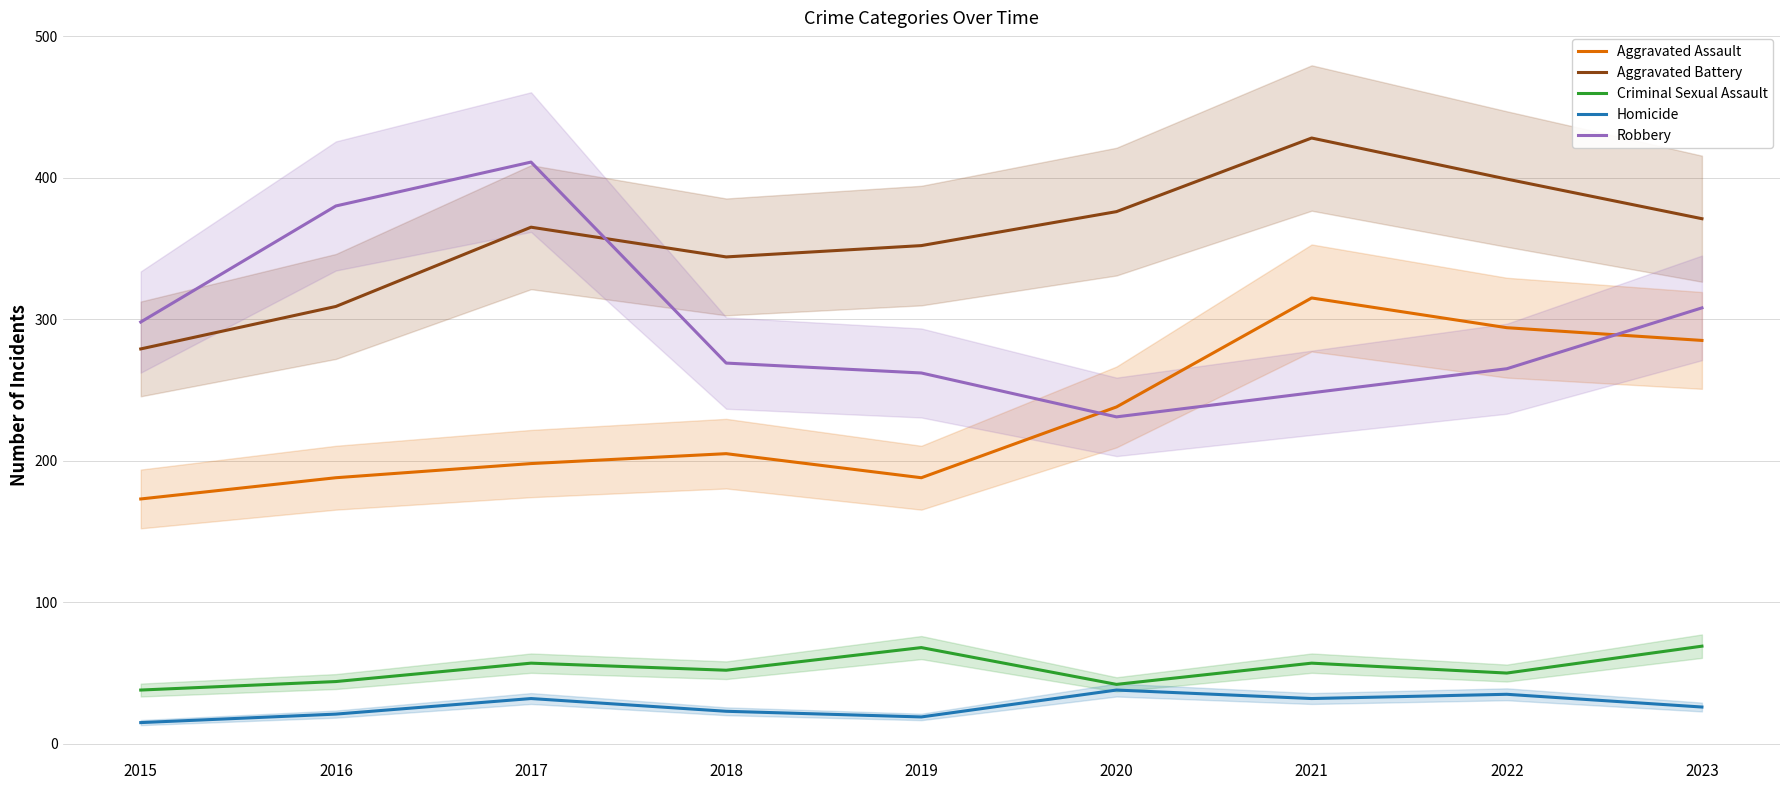

Reading left to right, list all the values displayed in this chart.

Aggravated Assault: 2015=173	2016=188	2017=198	2018=205	2019=188	2020=238	2021=315	2022=294	2023=285
Aggravated Battery: 2015=279	2016=309	2017=365	2018=344	2019=352	2020=376	2021=428	2022=399	2023=371
Criminal Sexual Assault: 2015=38	2016=44	2017=57	2018=52	2019=68	2020=42	2021=57	2022=50	2023=69
Homicide: 2015=15	2016=21	2017=32	2018=23	2019=19	2020=38	2021=32	2022=35	2023=26
Robbery: 2015=298	2016=380	2017=411	2018=269	2019=262	2020=231	2021=248	2022=265	2023=308